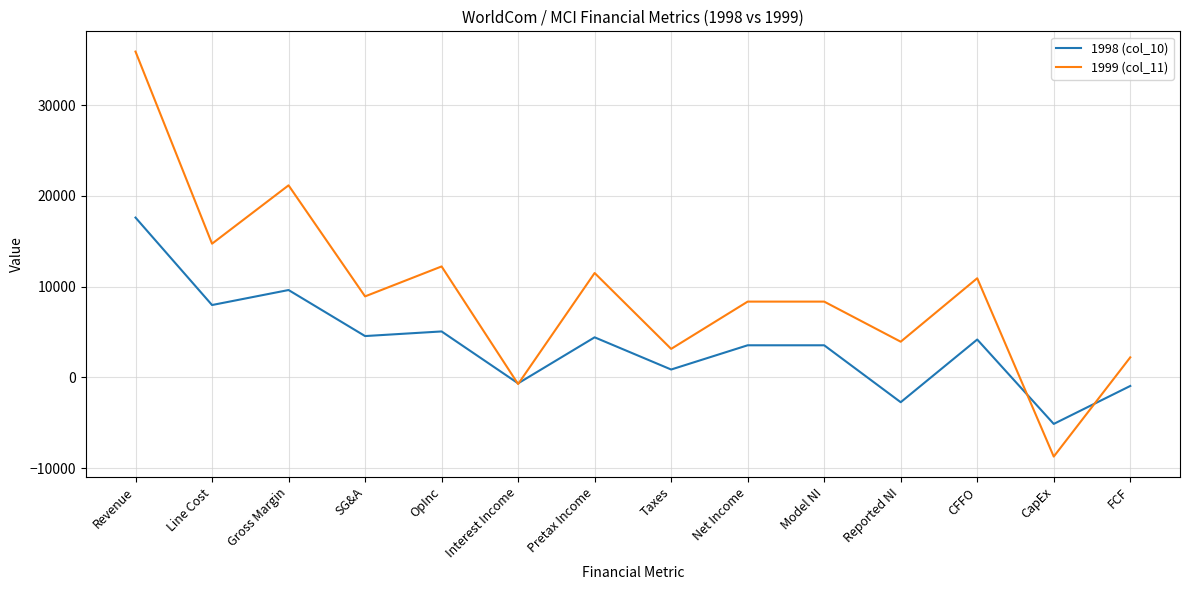

Does the chart have visible grid lines?

Yes